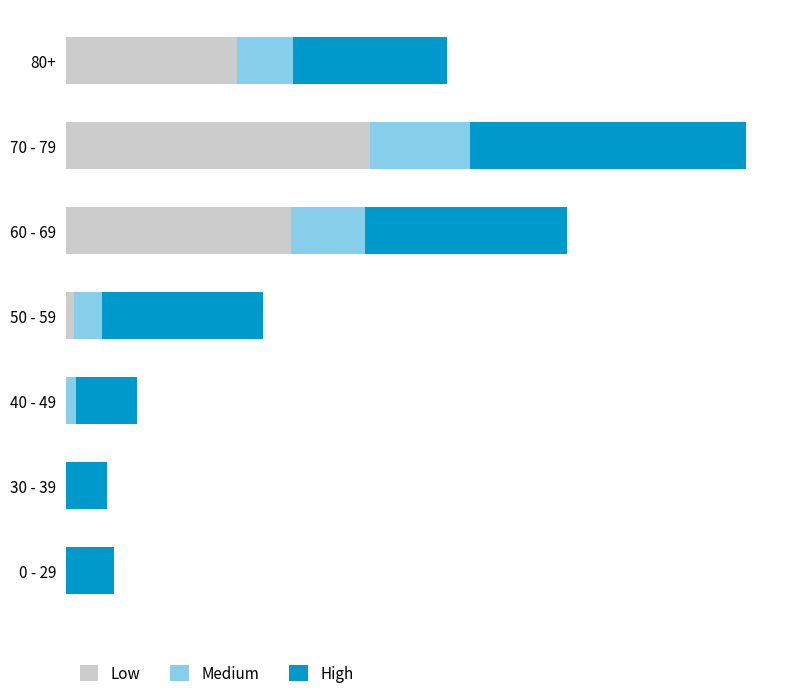

Which series has the largest total across all categories?

High